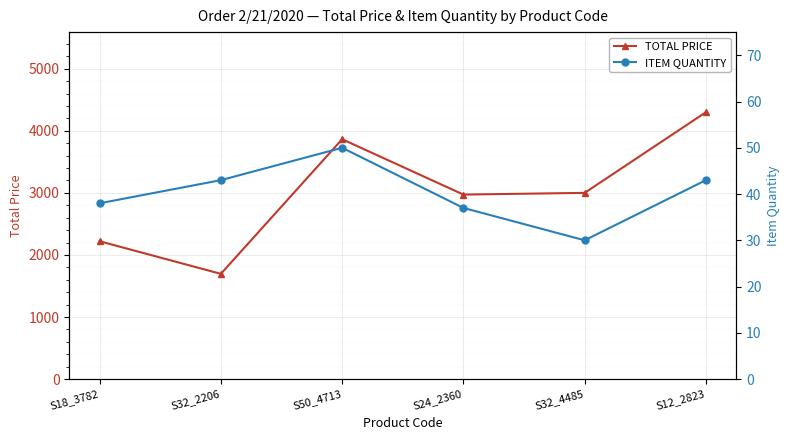

Reading left to right, extract all data points from this chart.

TOTAL PRICE: S18_3782=2220.7	S32_2206=1695.5	S50_4713=3864.5	S24_2360=2972.6	S32_4485=3000.0	S12_2823=4300.0
ITEM QUANTITY: S18_3782=38.0	S32_2206=43.0	S50_4713=50.0	S24_2360=37.0	S32_4485=30.0	S12_2823=43.0